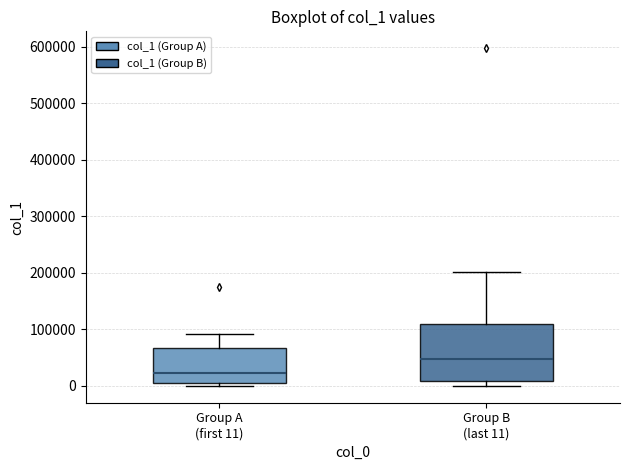

Comparing the boxes themselves (not the whiskers), which one is the tallest?

Group B (last 11)